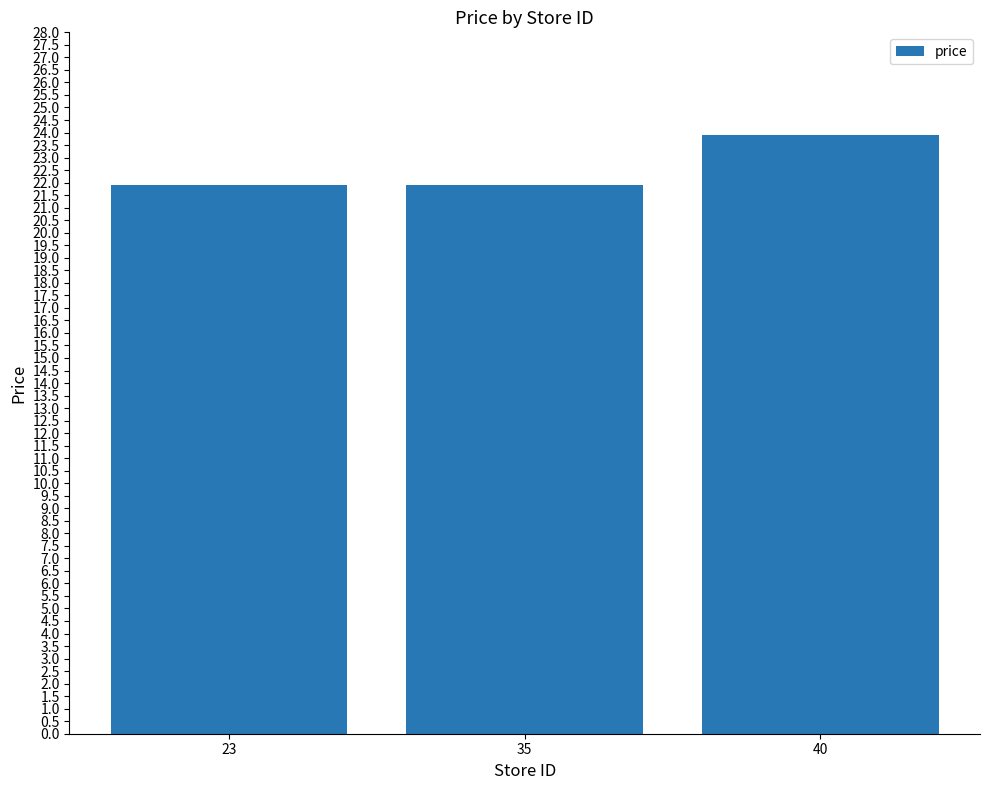

Approximately how many times larger is the value at 35 compared to 23?

1.0